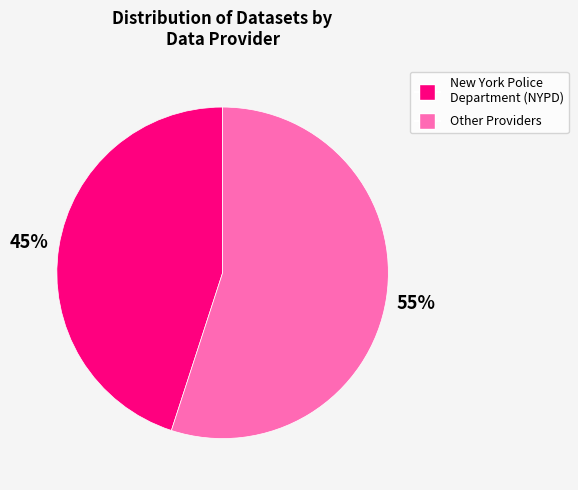

Combined, do Other Providers and New York Police Department (NYPD) account for over 50%?

Yes